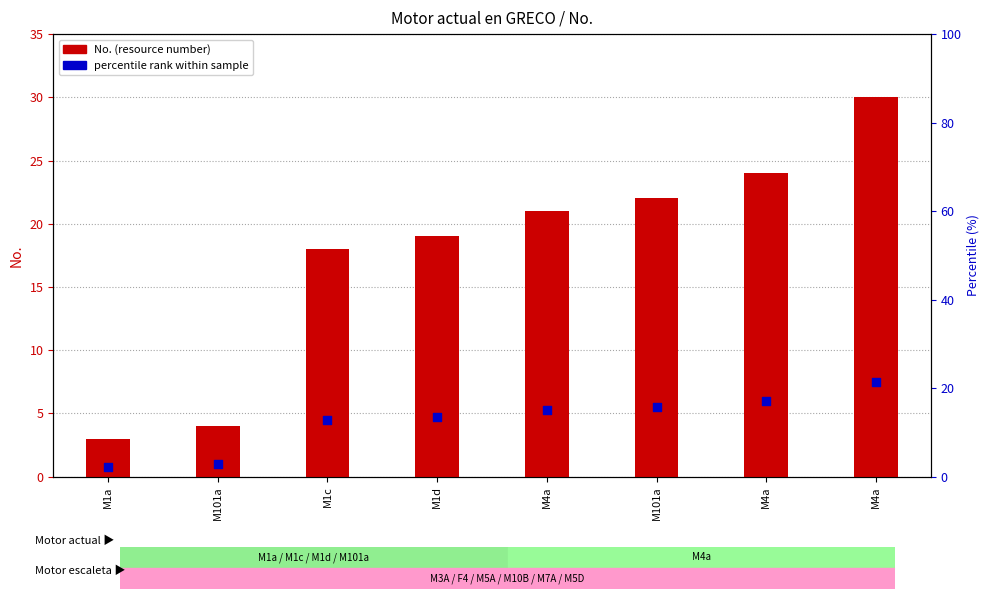

What are all the series names shown in the legend?

No. (resource number), percentile rank within sample